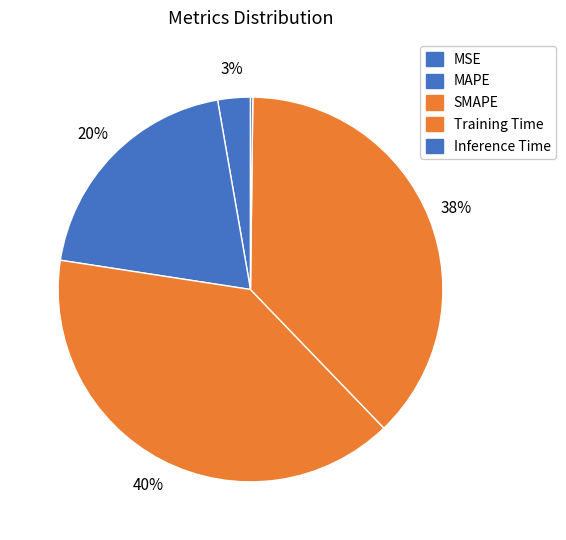

What is the smallest slice in the pie chart?

Inference Time